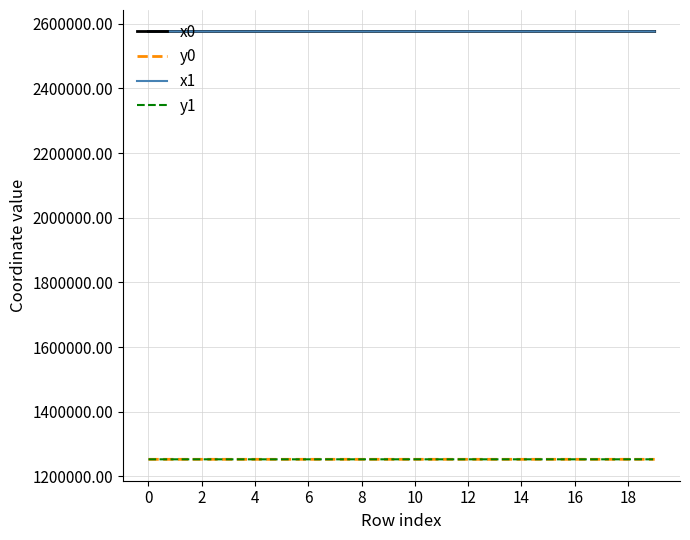

True or false: x1 and y1 intersect in this chart.

False